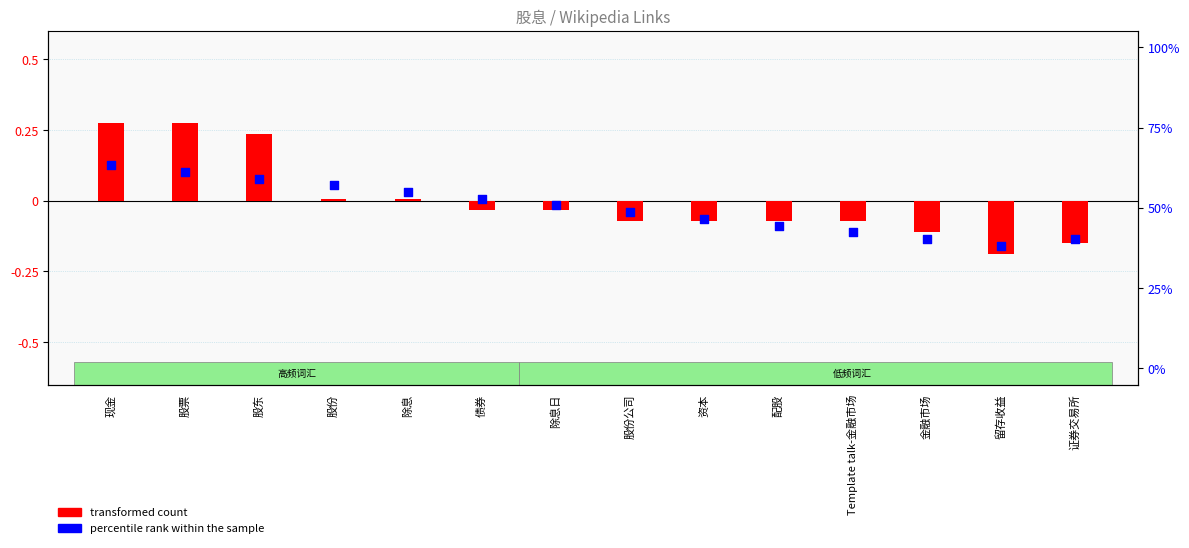

Which series has the widest spread of Y values?

transformed count